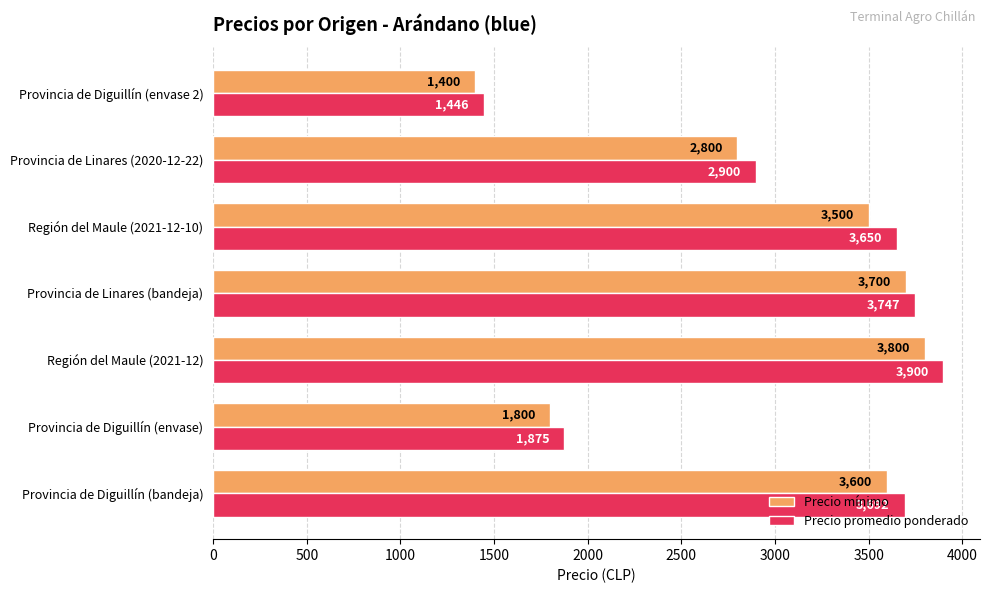

How many categories are shown in the chart?

7